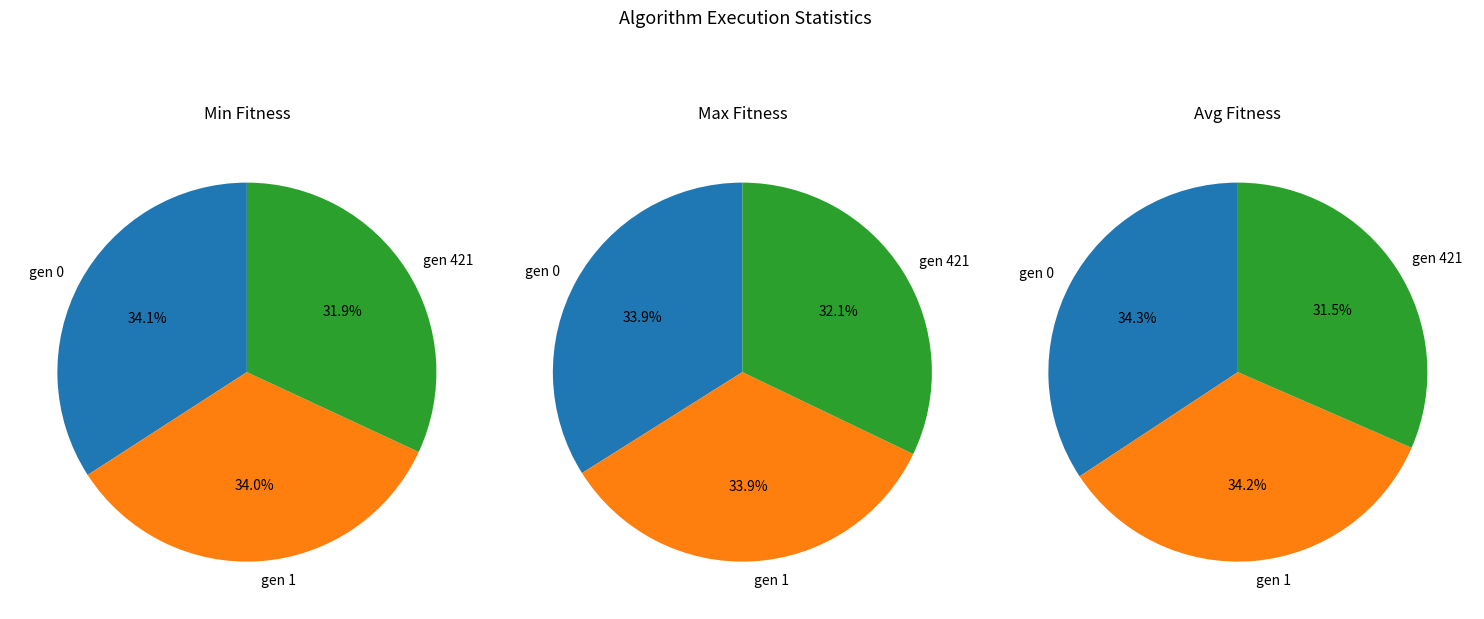

To the nearest percent, what is the difference between the gen 421 and gen 0 slice percentages?

2%